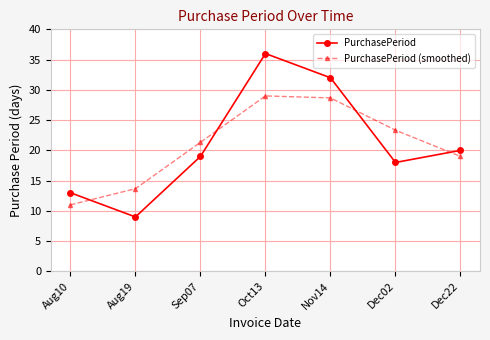

The value of PurchasePeriod (smoothed) at Nov14 is 28.7. True or false?

True